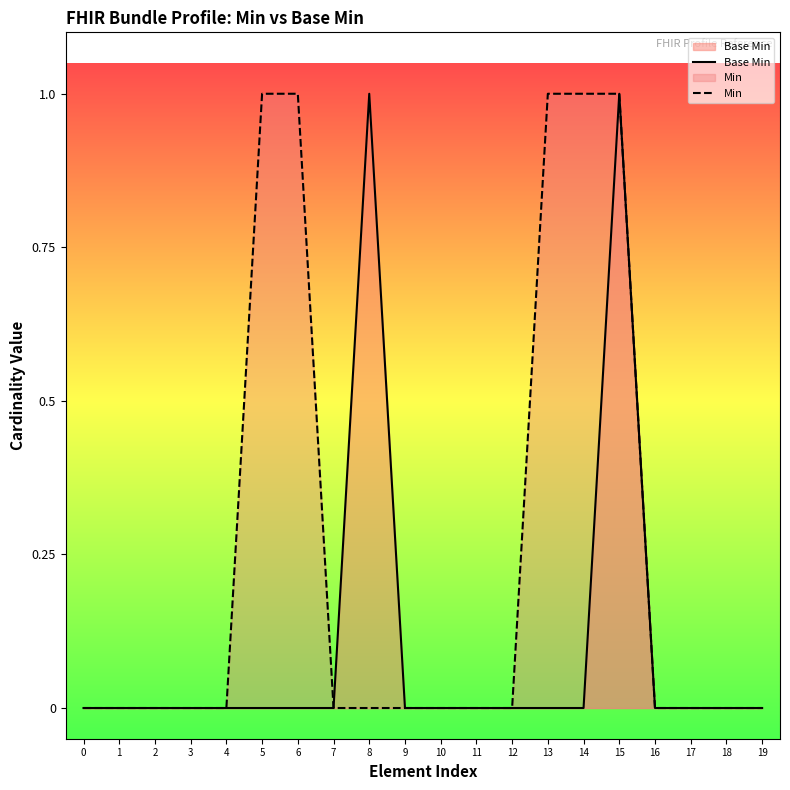

How many lines are shown in the chart?

2